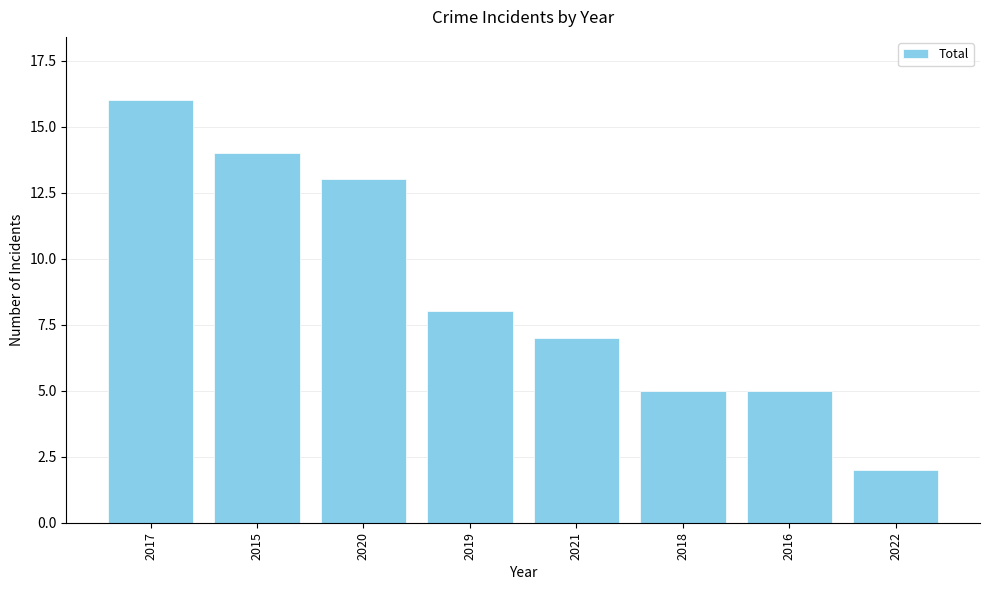

What is the label of the 6th bar from the right?

2020